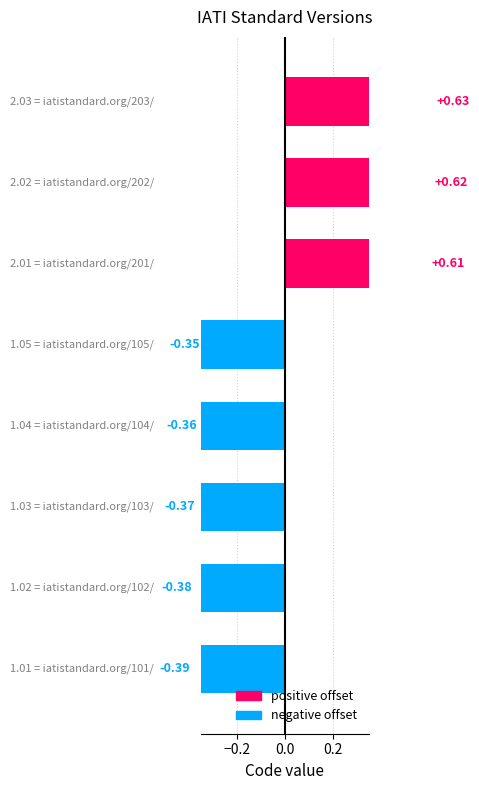

At 5, list the series in order from smallest to largest.

negative, positive